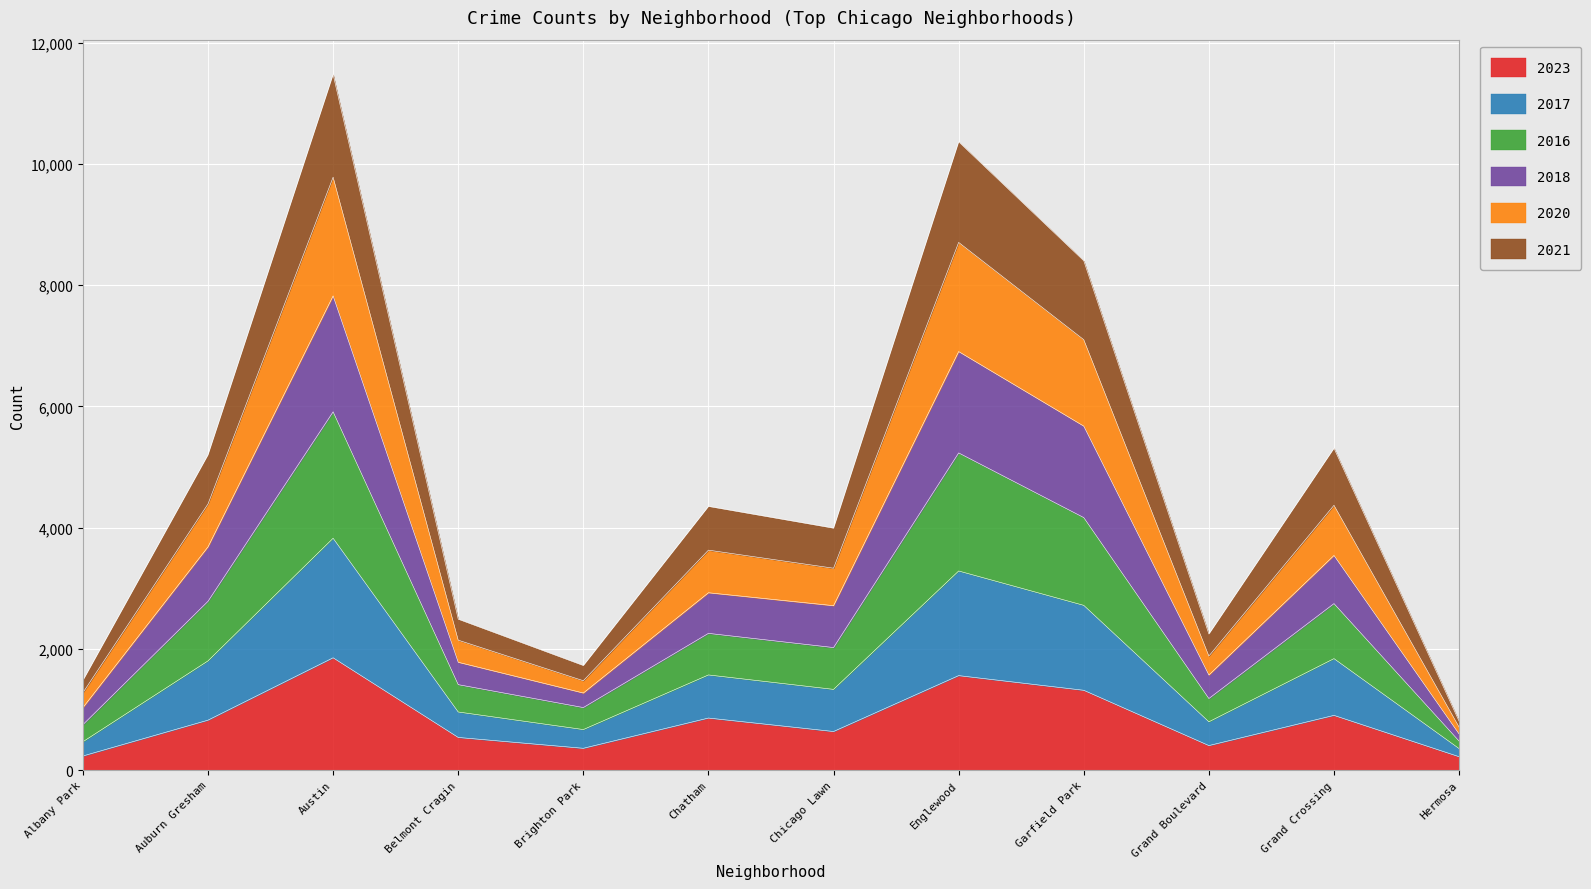

What is the total value across all series at Garfield Park?

8402